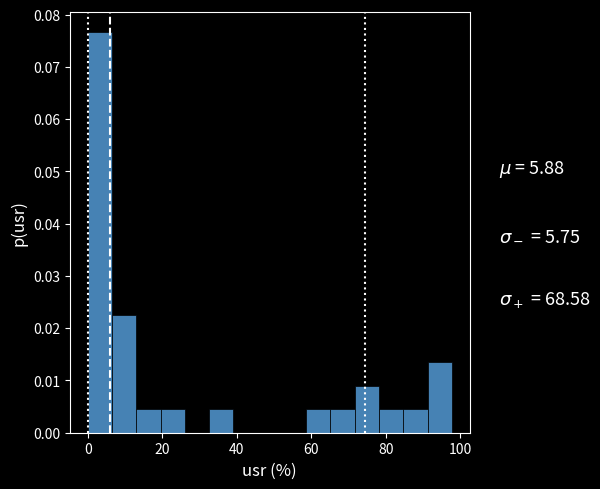

Around what value on the x-axis is the tallest bar? Give the approximate position of its centre, as read against the axis.

4